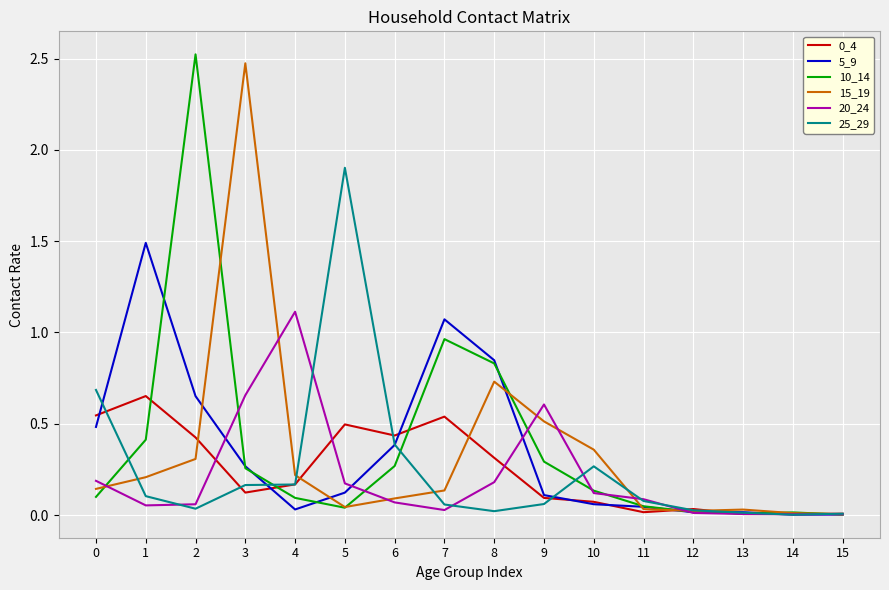

What is the difference between the 5_9 values at 1 and 5?

1.4